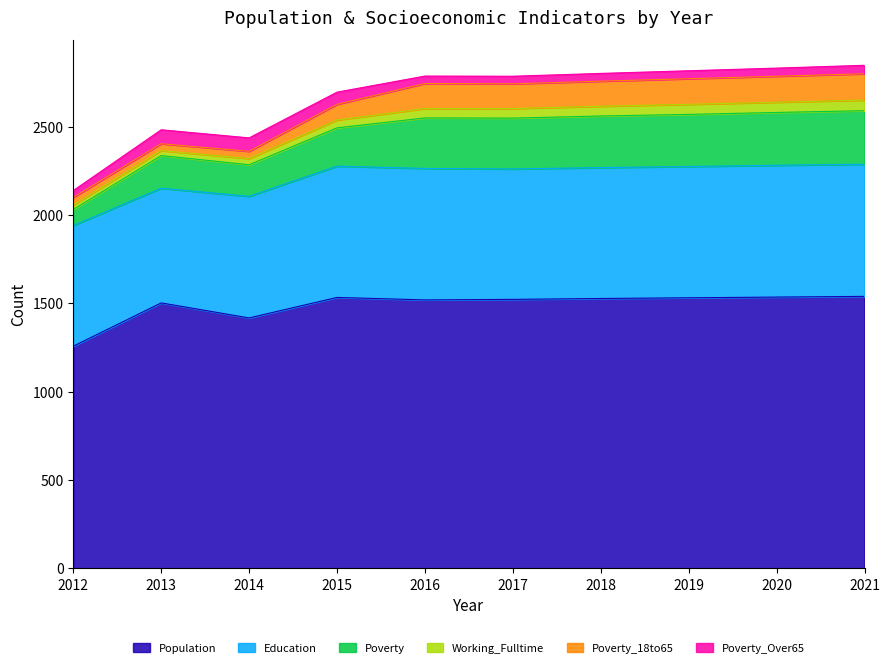

Count the number of categories in the chart.

10